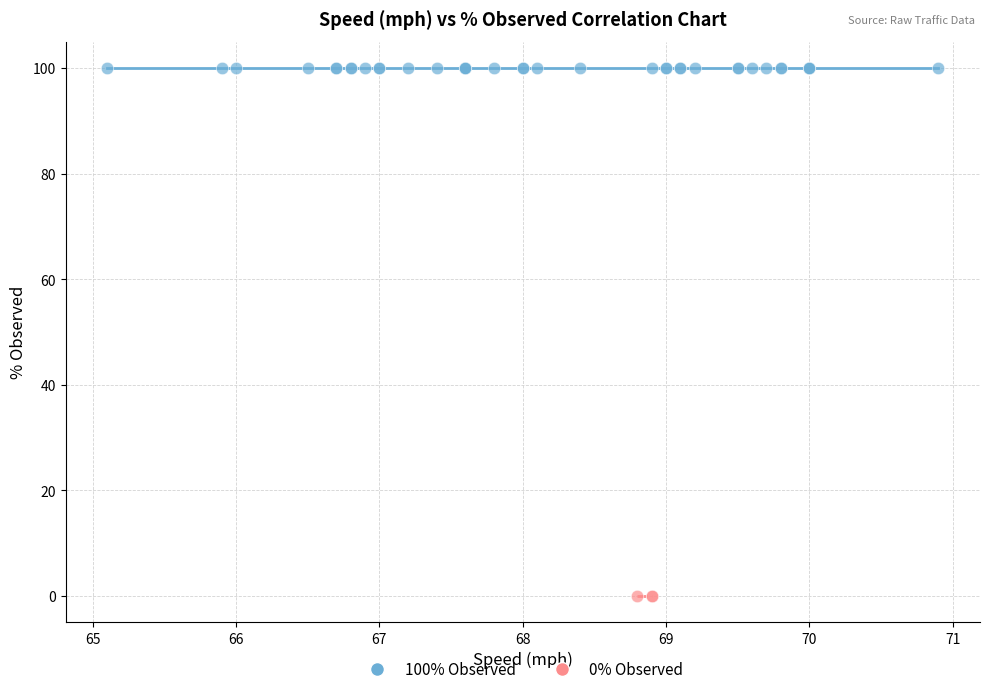

Which series reaches the minimum Y coordinate?

0% Observed